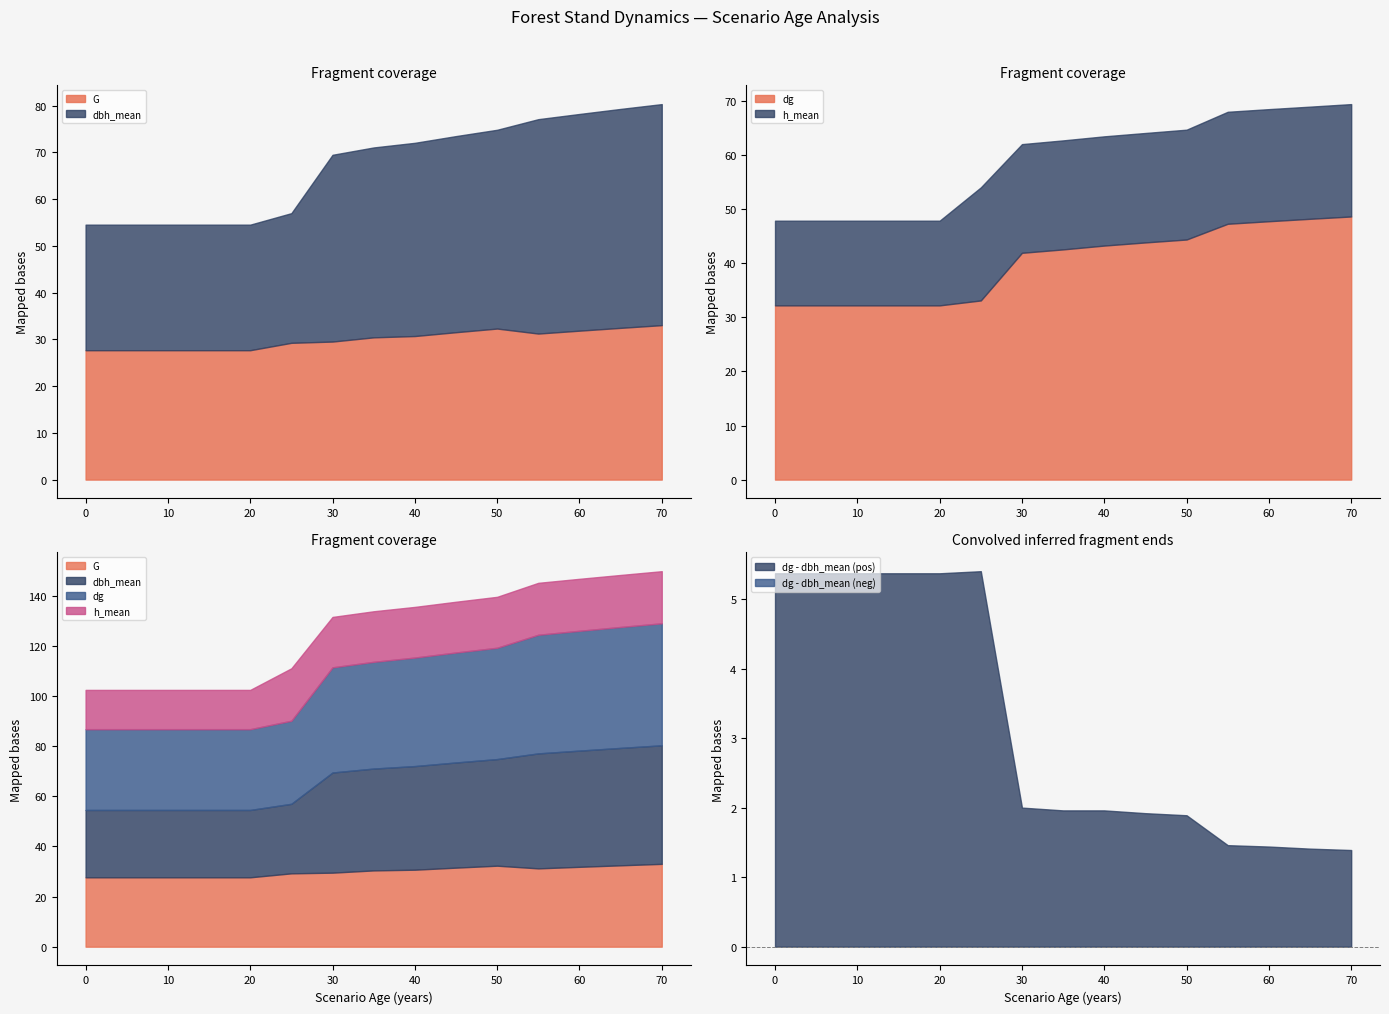

Does the chart display data point markers on the line(s)?

No